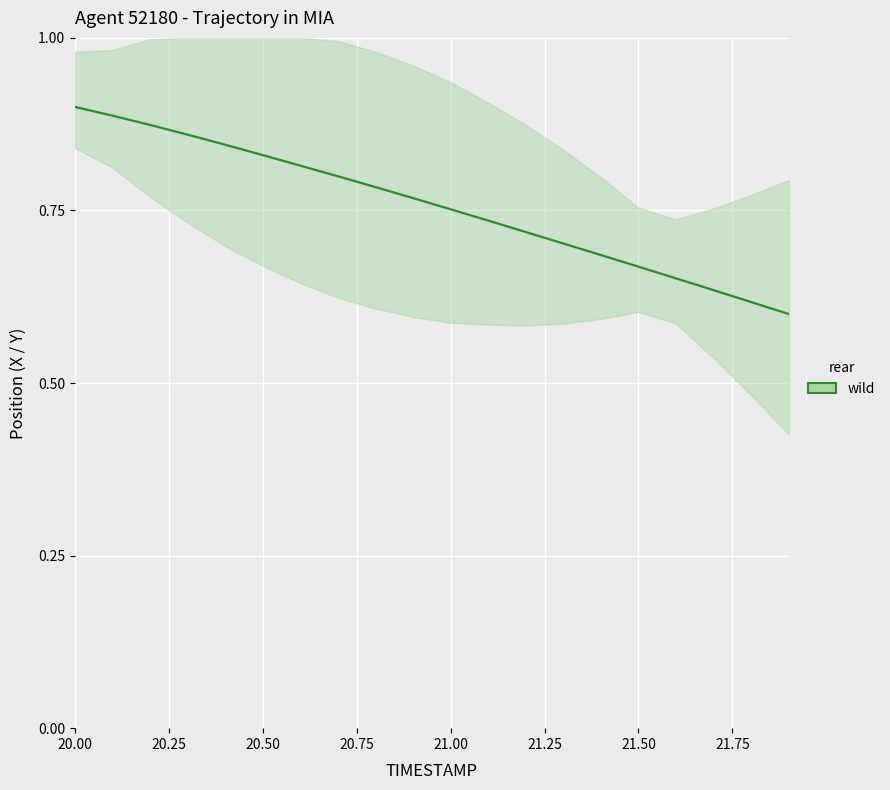

What is the sum of all values?

15.1